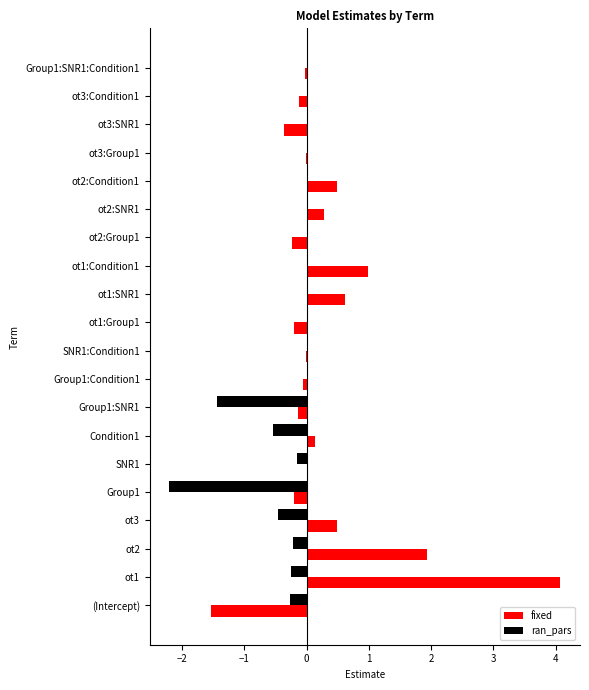

What is the sum of all fixed values?

6.1